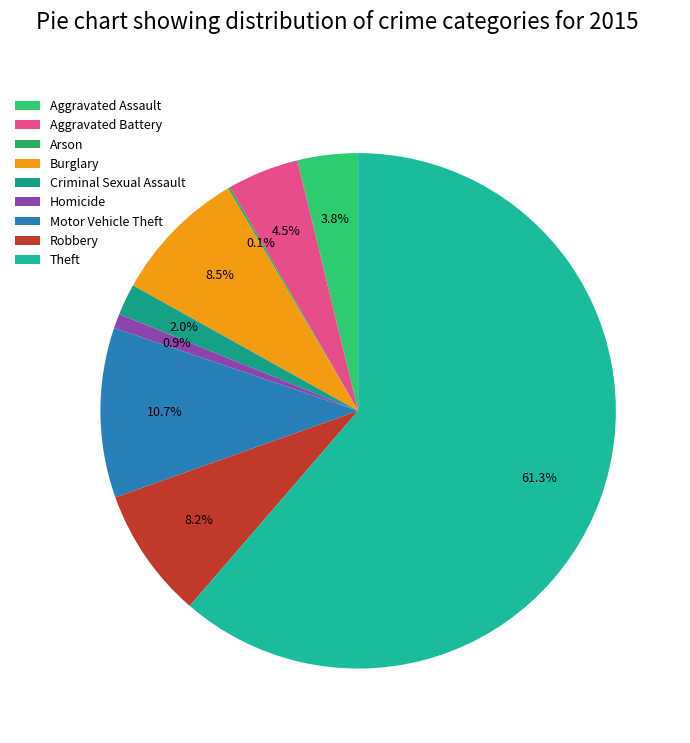

True or false: Motor Vehicle Theft accounts for 11% of the total.

True